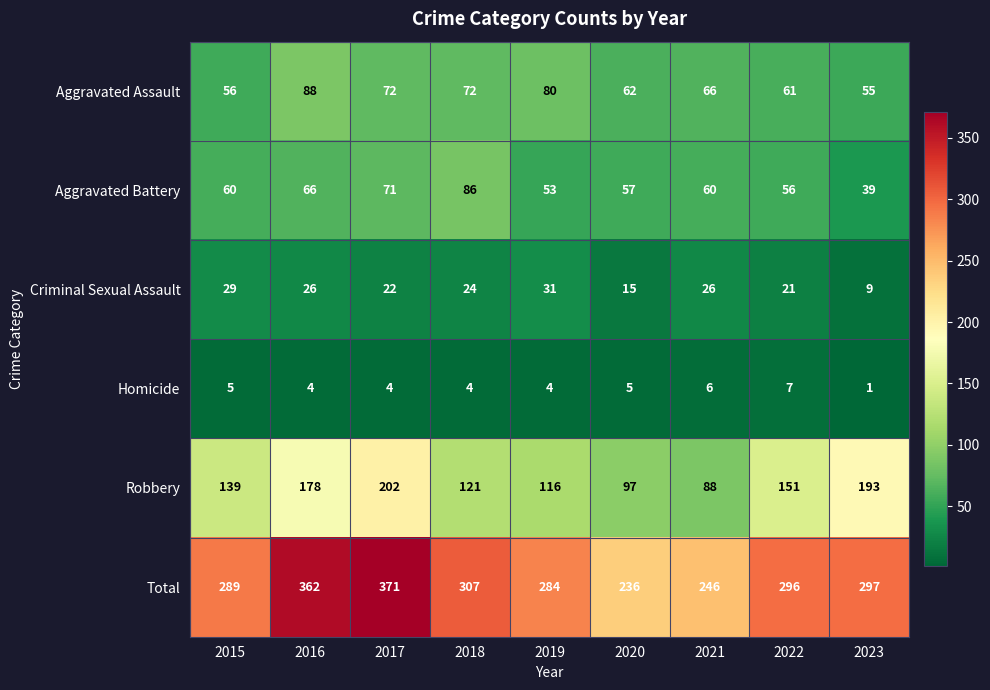

What is the total value across all series at 2023?

594